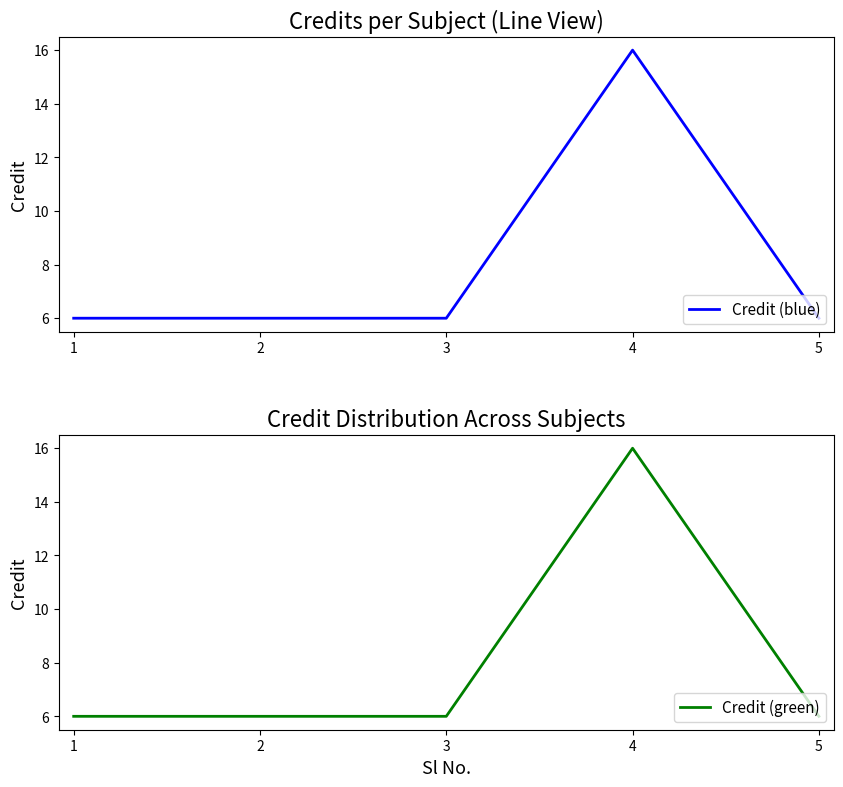

True or false: Credit (blue) and Credit (green) intersect in this chart.

False